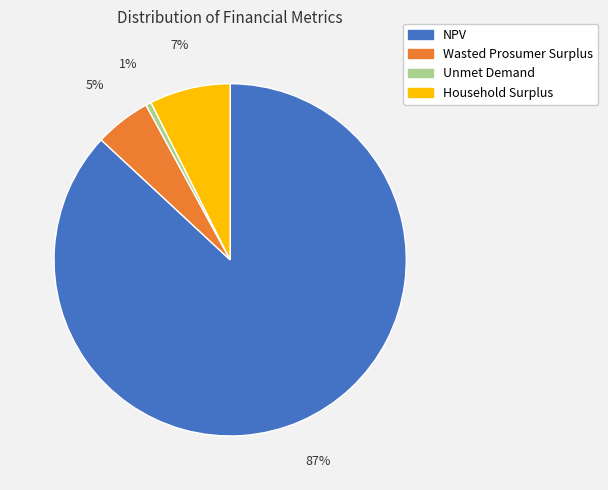

To the nearest percent, what portion does Wasted Prosumer Surplus represent?

5%